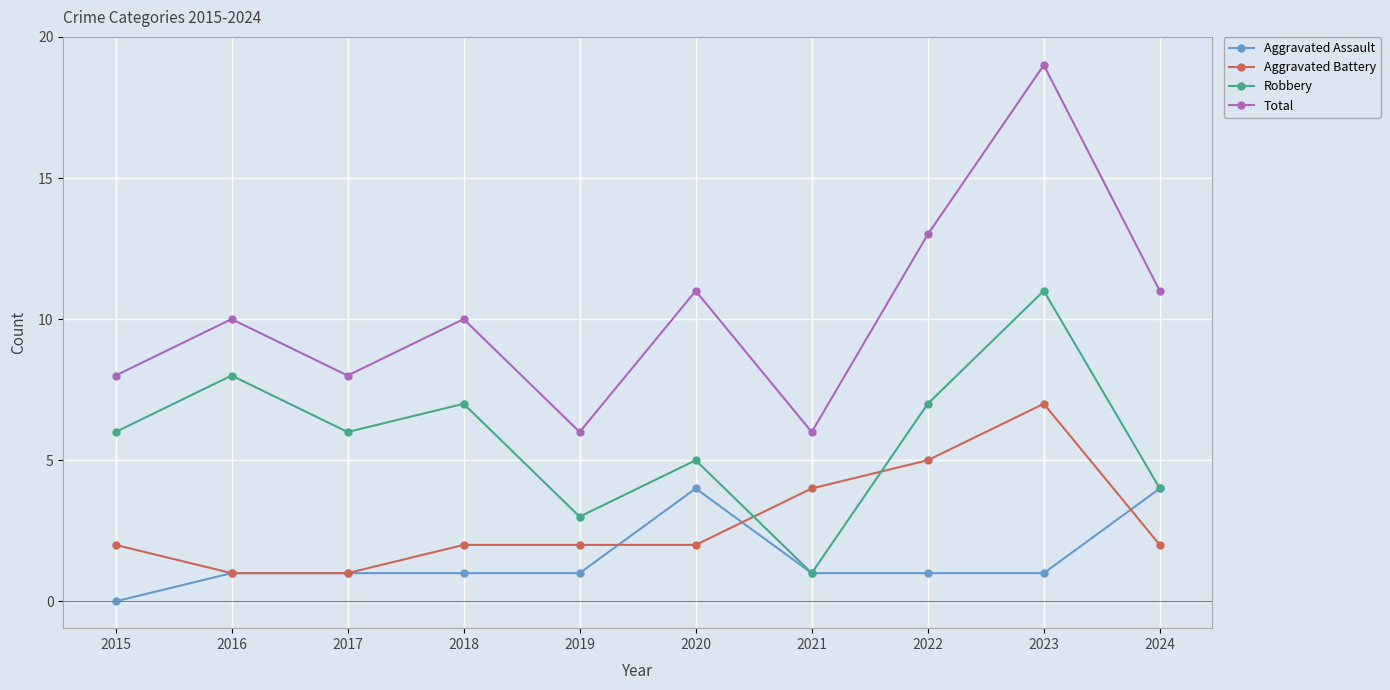

Reading left to right, what are all the values shown in this chart?

Aggravated Assault: 2015=0	2016=1	2017=1	2018=1	2019=1	2020=4	2021=1	2022=1	2023=1	2024=4
Aggravated Battery: 2015=2	2016=1	2017=1	2018=2	2019=2	2020=2	2021=4	2022=5	2023=7	2024=2
Robbery: 2015=6	2016=8	2017=6	2018=7	2019=3	2020=5	2021=1	2022=7	2023=11	2024=4
Total: 2015=8	2016=10	2017=8	2018=10	2019=6	2020=11	2021=6	2022=13	2023=19	2024=11